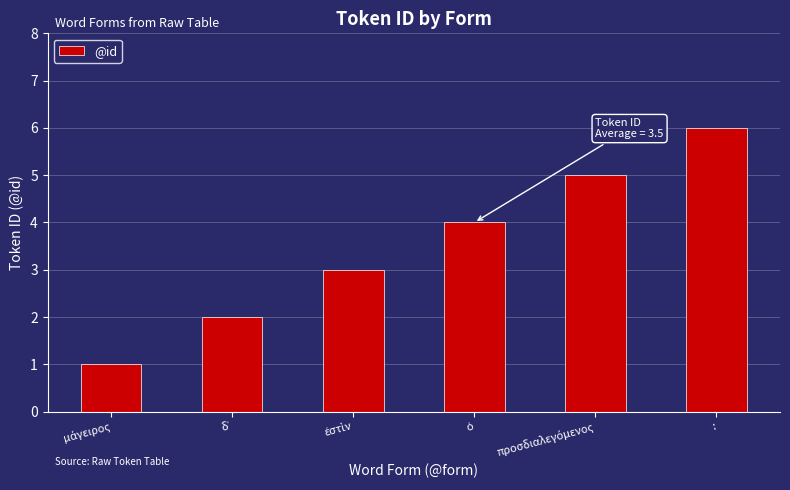

How many bars are there in total?

6